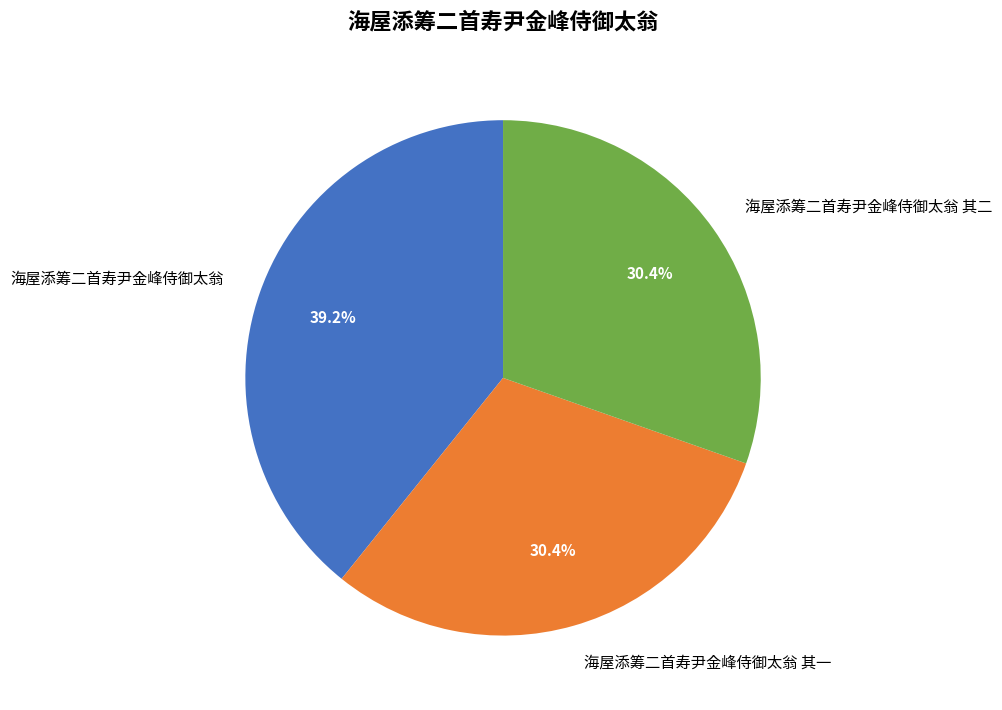

Approximately how many times larger is the value at 海屋添筹二首寿尹金峰侍御太翁 其一 compared to 海屋添筹二首寿尹金峰侍御太翁 其二?

1.0